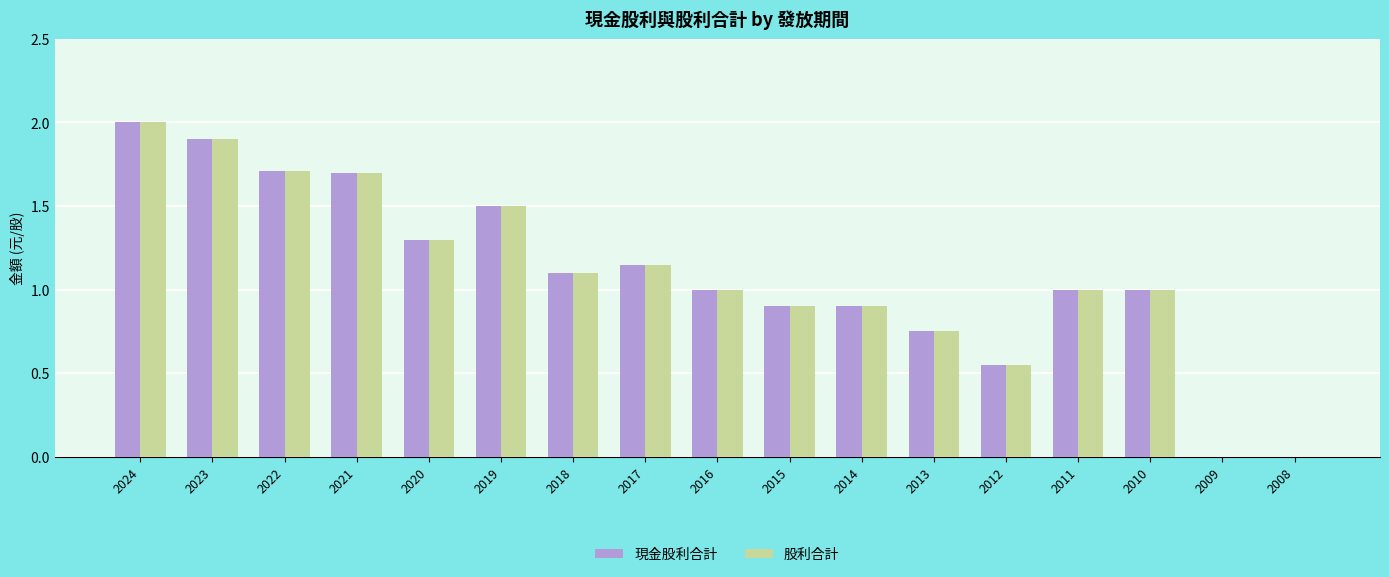

Are the bars horizontal?

No